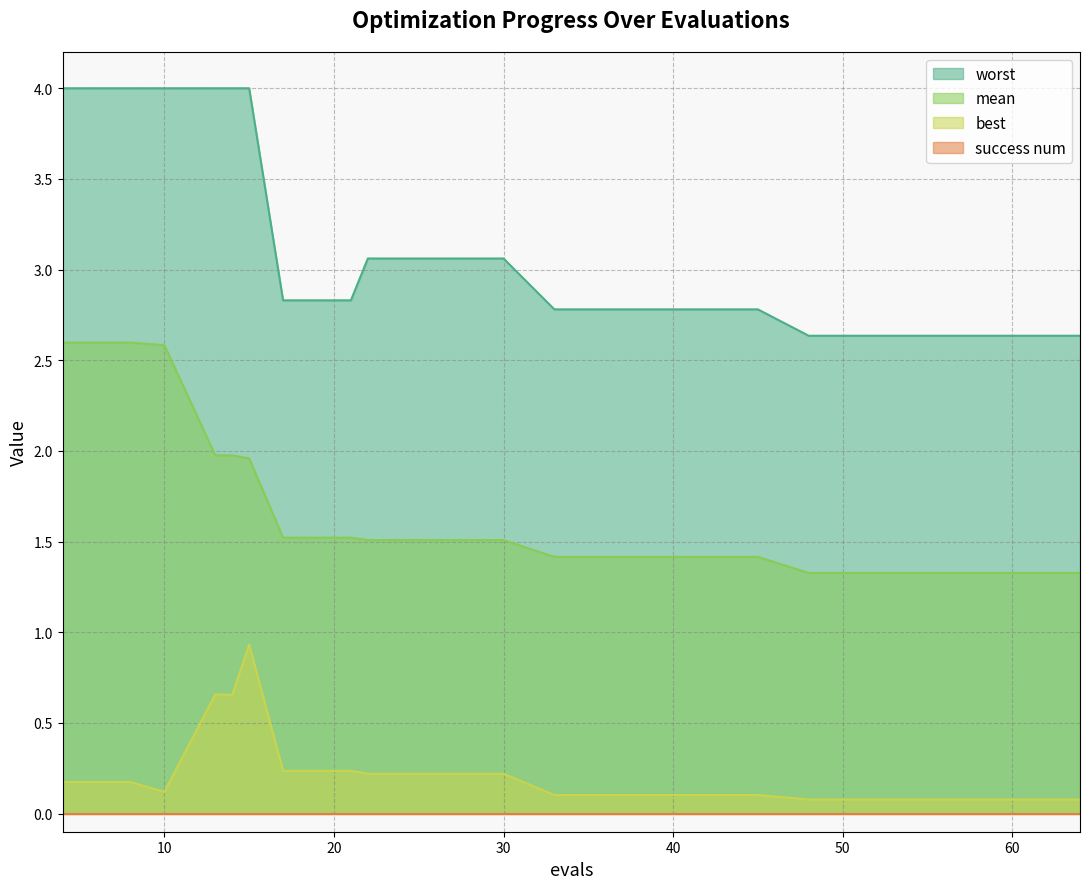

In best, how many points are lower than both neighbors (excluding endpoints)?

2